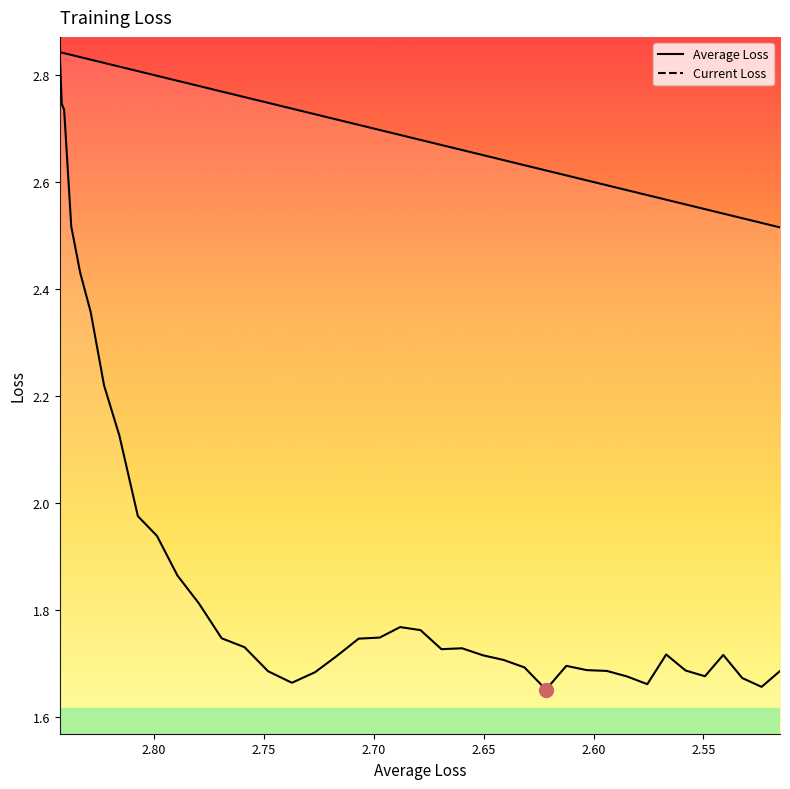

True or false: Current Loss and Average Loss cross at least once.

False